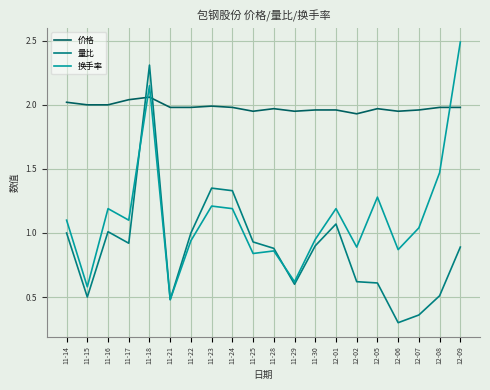

Which series ends up on top after the final intersection of 量比 and 价格?

价格